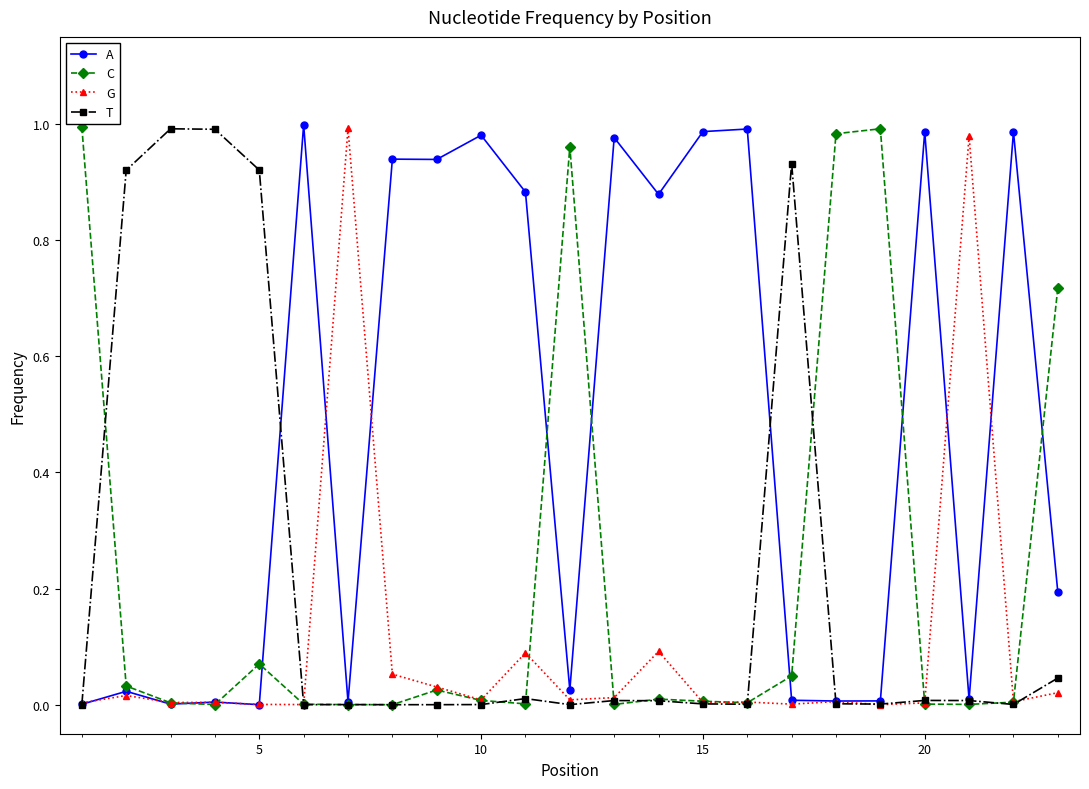

What is the average value of the T series?

0.2